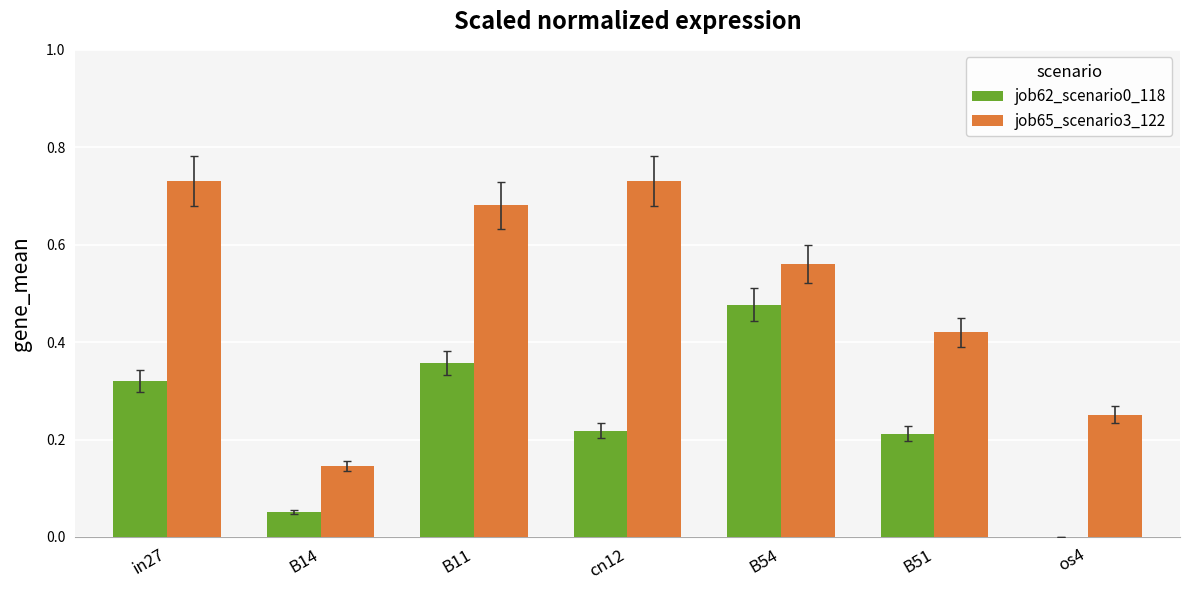

What is the total value across all series at in27?

1.1